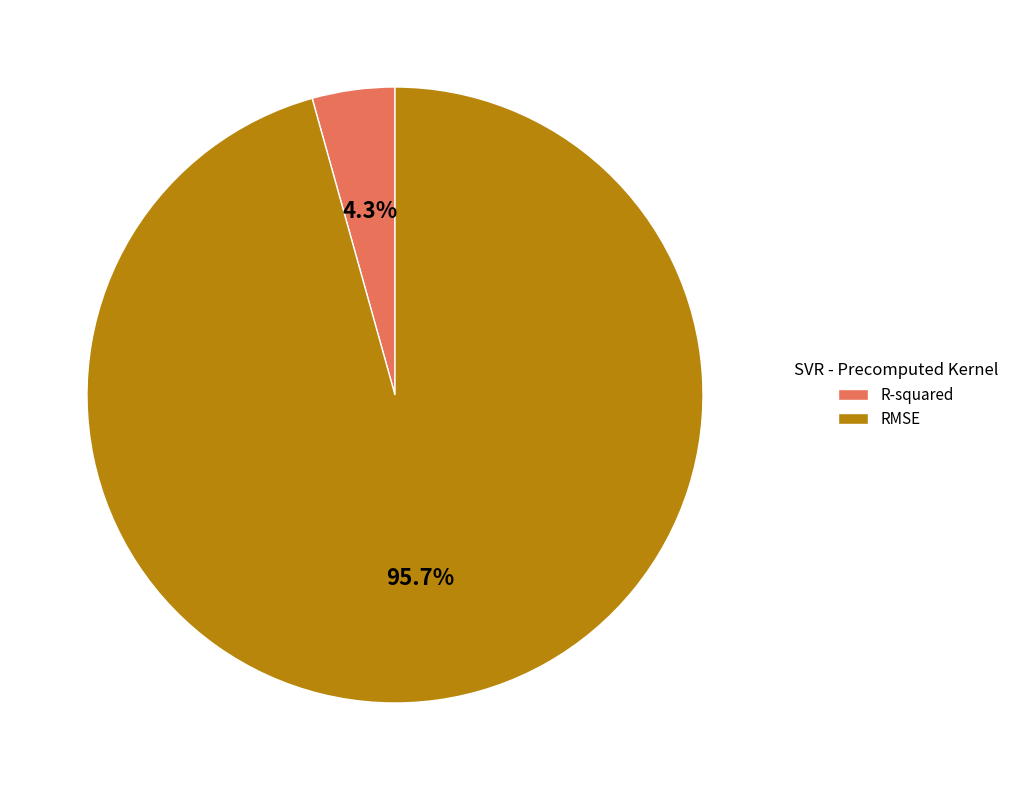

How many segments does this pie chart have?

2